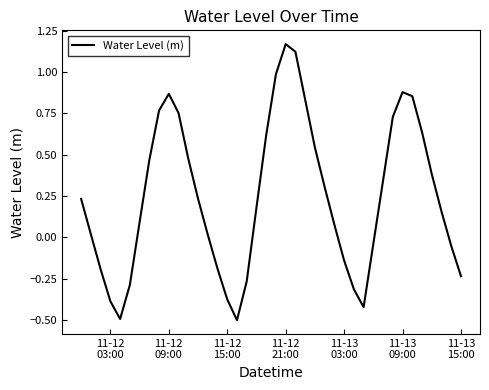

Is this an area chart (filled region under the line)?

No